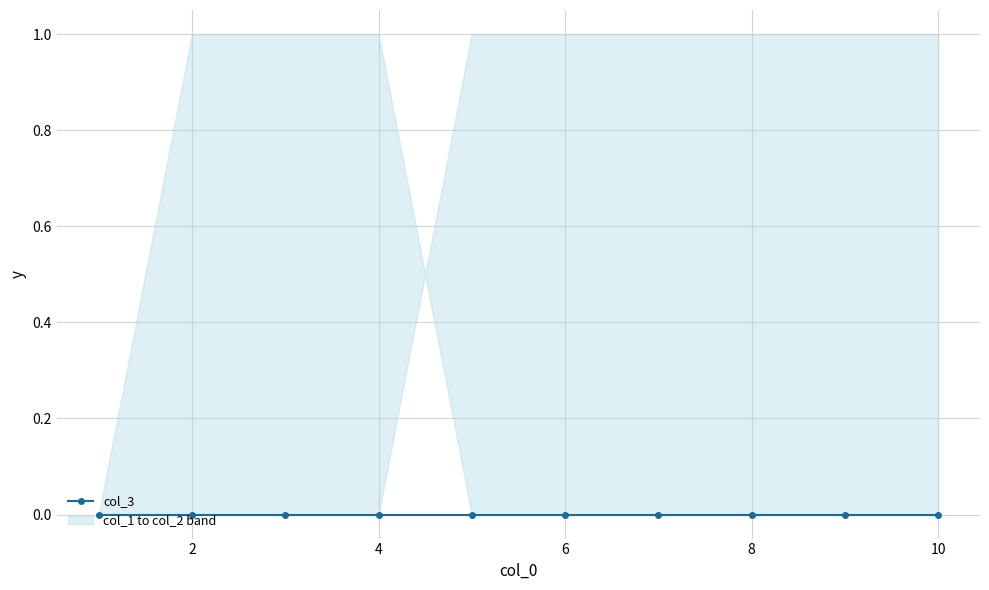

True or false: col_2 and col_1 cross at least once.

True